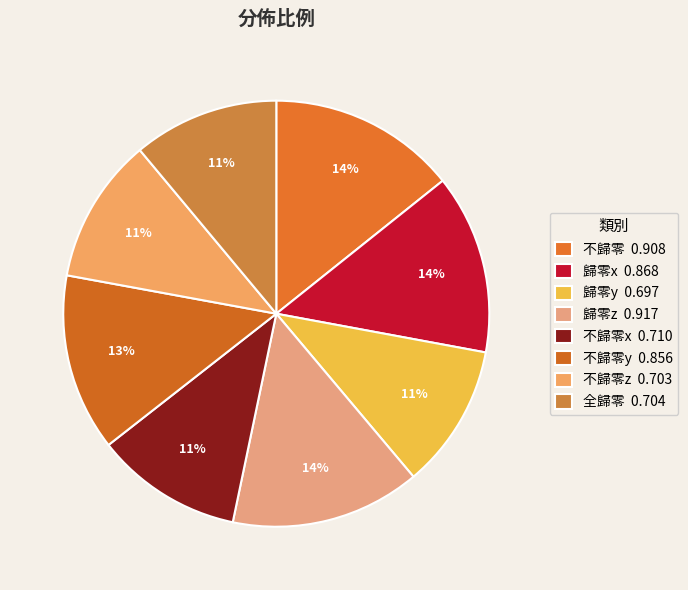

Which slice is the smallest?

歸零y